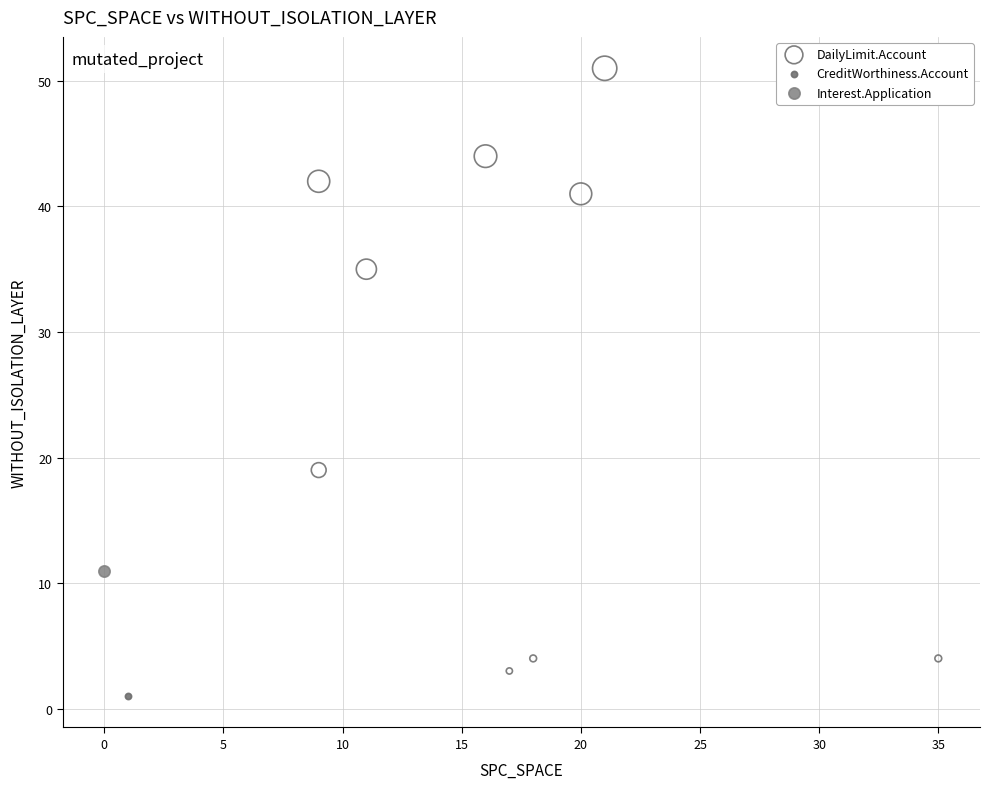

What are all the series names shown in the legend?

DailyLimit.Account, CreditWorthiness.Account, Interest.Application